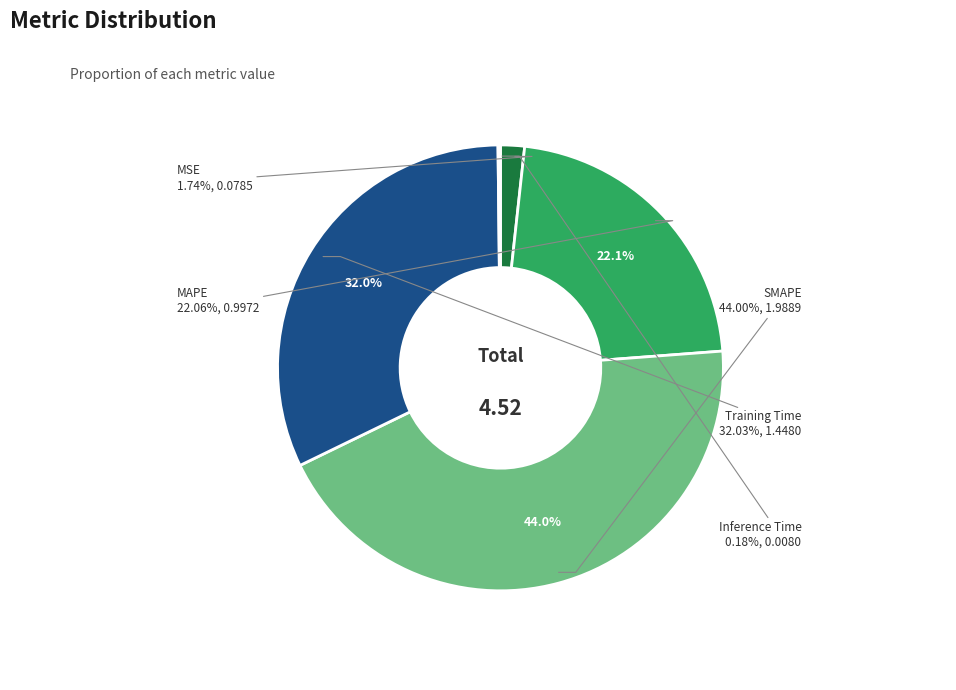

Count the number of slices in the pie.

5